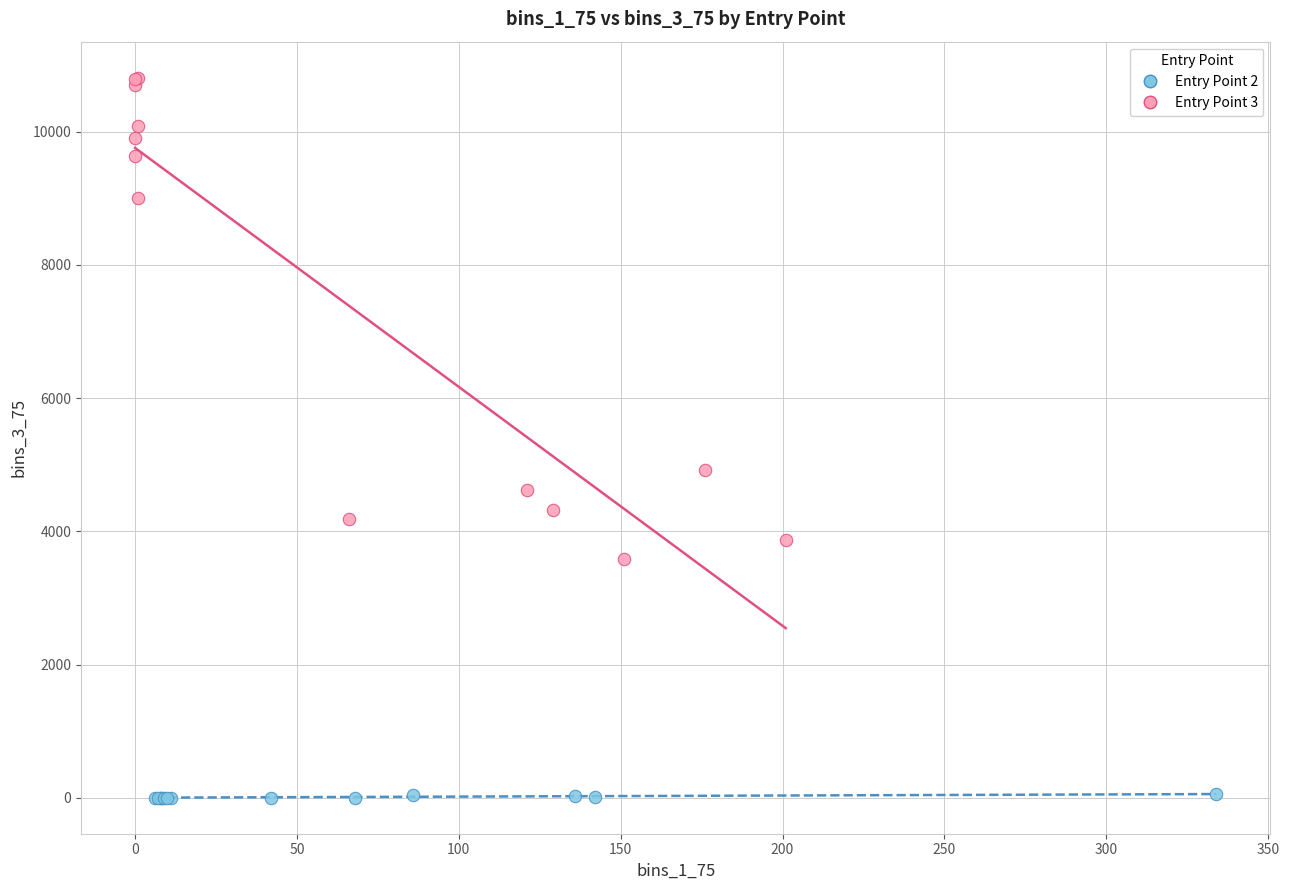

Which series has the widest spread of Y values?

Entry Point 3